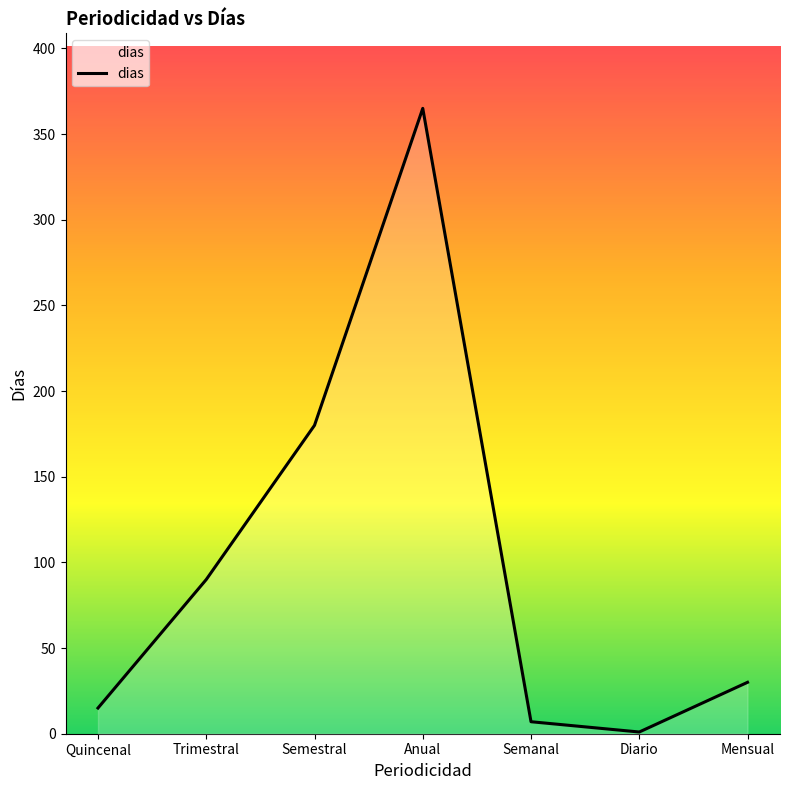

The chart shows a value of 90 at Trimestral. True or false?

True